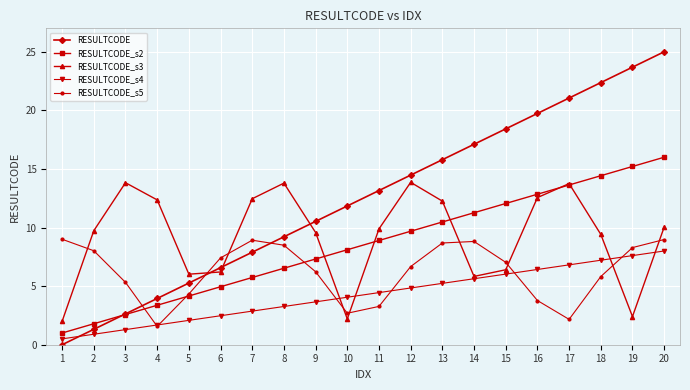

Which series changed the most between 10 and 16?

RESULTCODE_s3